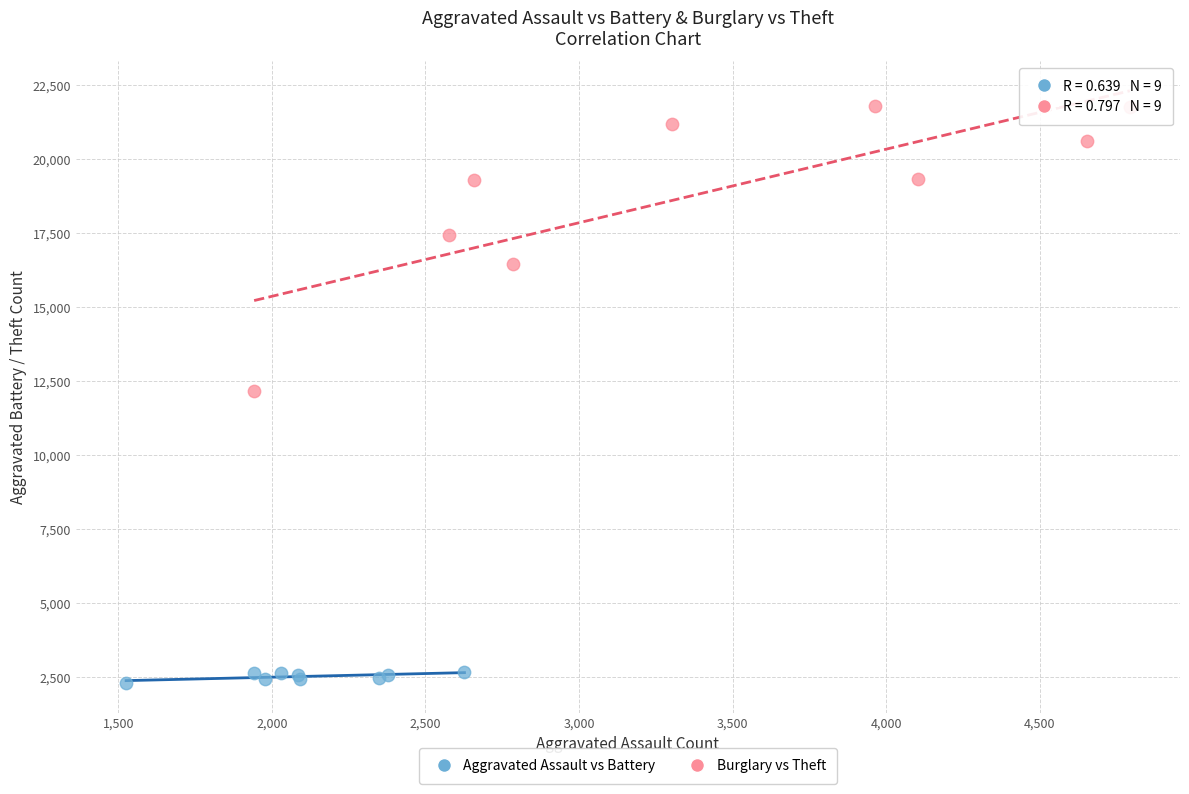

Which series contains the highest Y value?

Burglary vs Theft